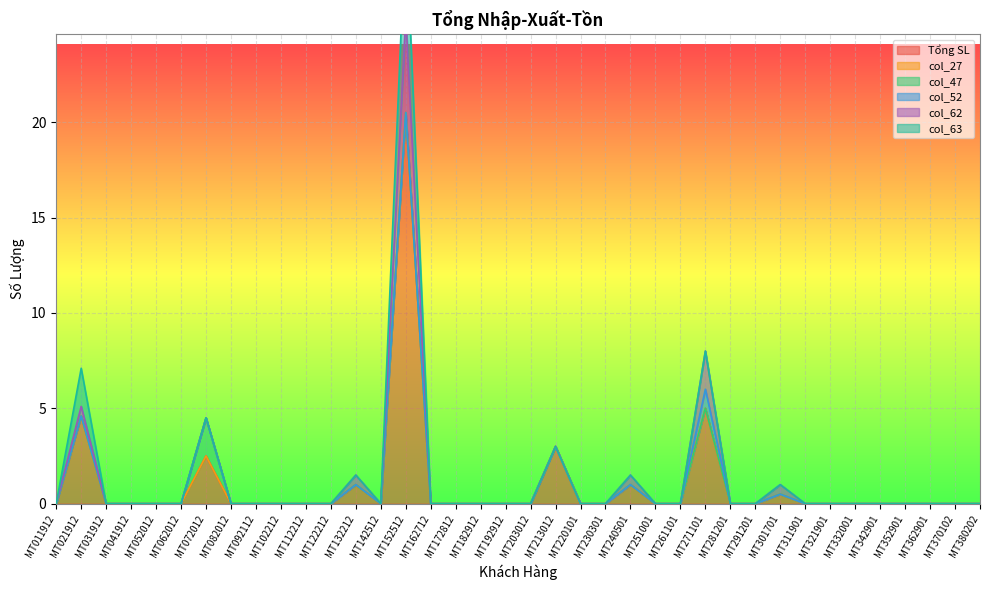

Rank the series by their maximum value, from highest to lowest.

Tổng SL, col_62, col_63, col_47, col_52, col_27